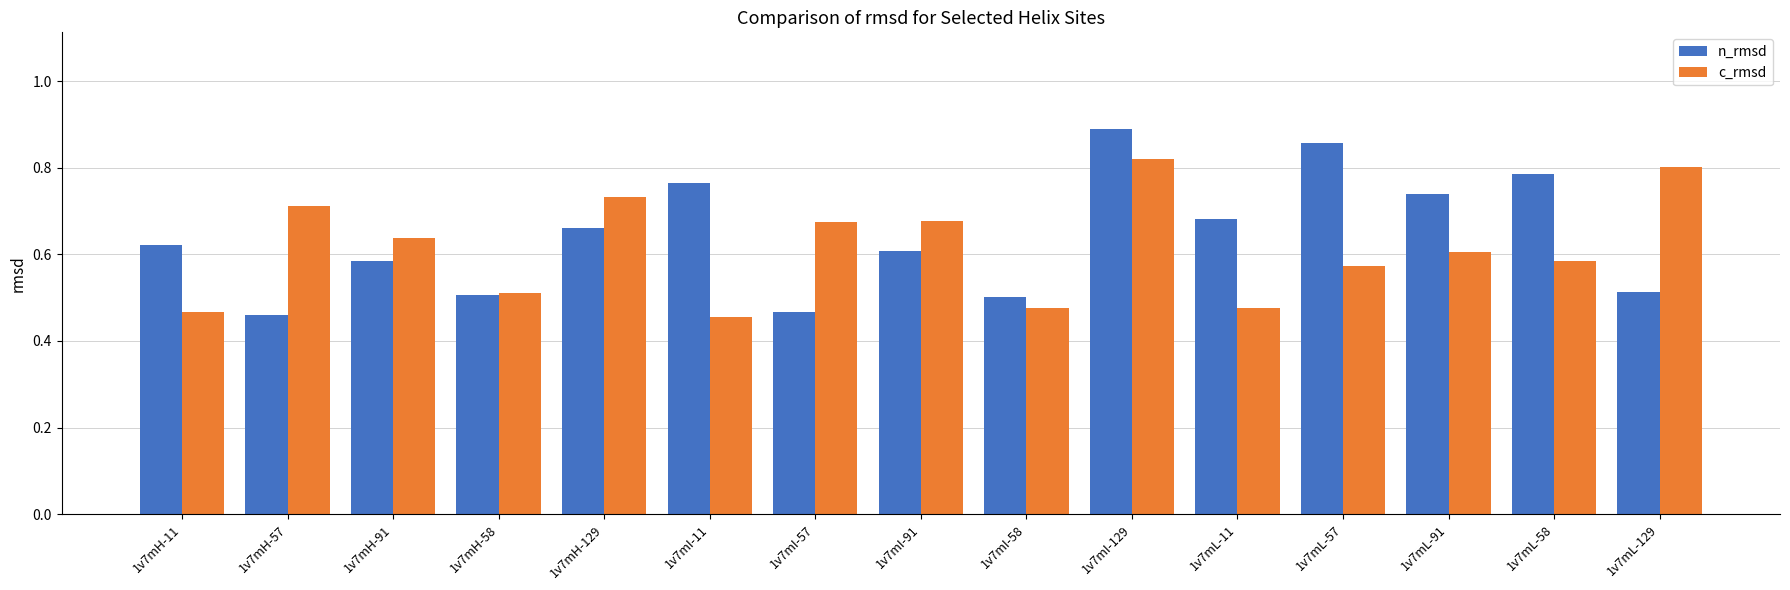

Count the c_rmsd values in the range 0 to 1.

15